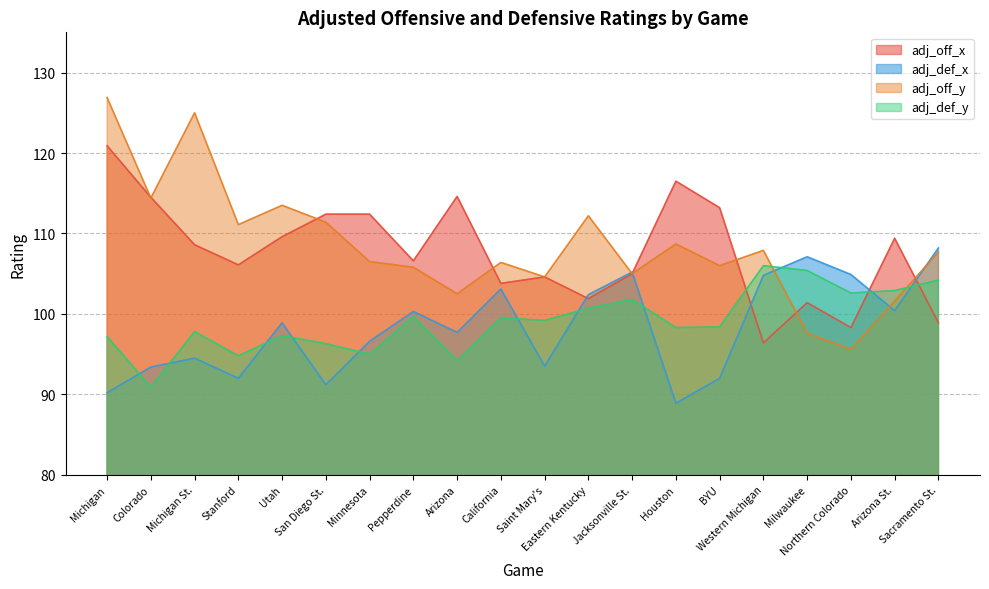

Rank the series at Eastern Kentucky from lowest to highest value.

adj_def_y, adj_off_x, adj_def_x, adj_off_y